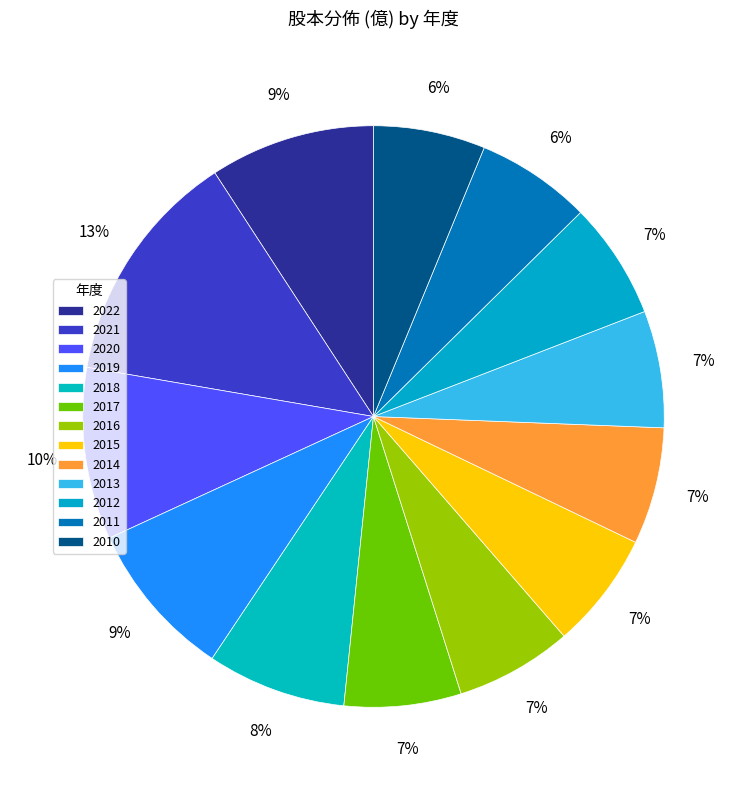

Combined, what portion of the pie is 2016 and 2019?

15.3%